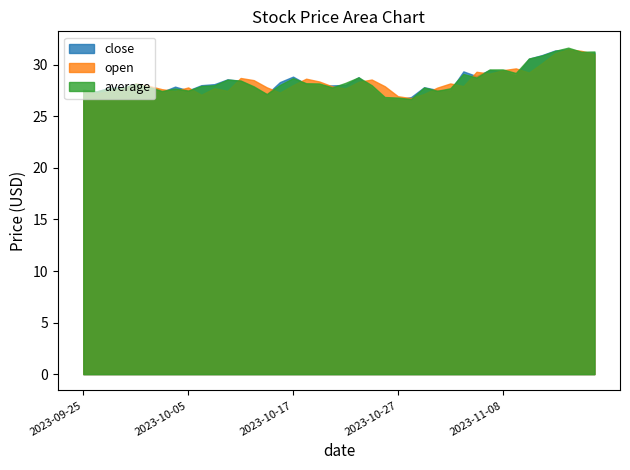

What is the value of the average point at the 22nd from the left?

28.8